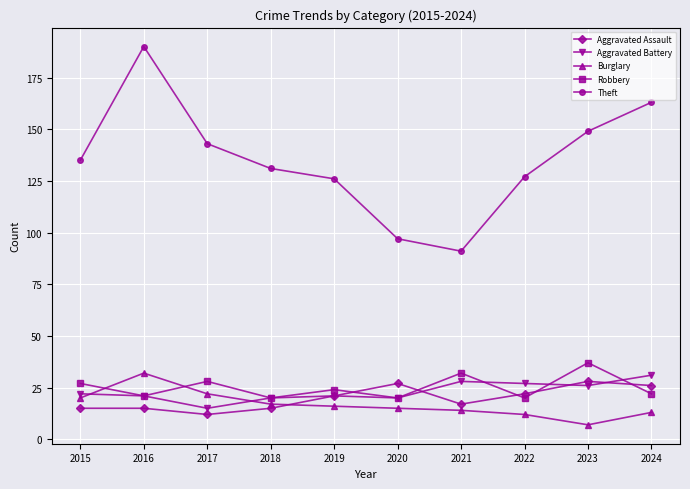

How many interior local valleys does the Aggravated Battery series have?

3